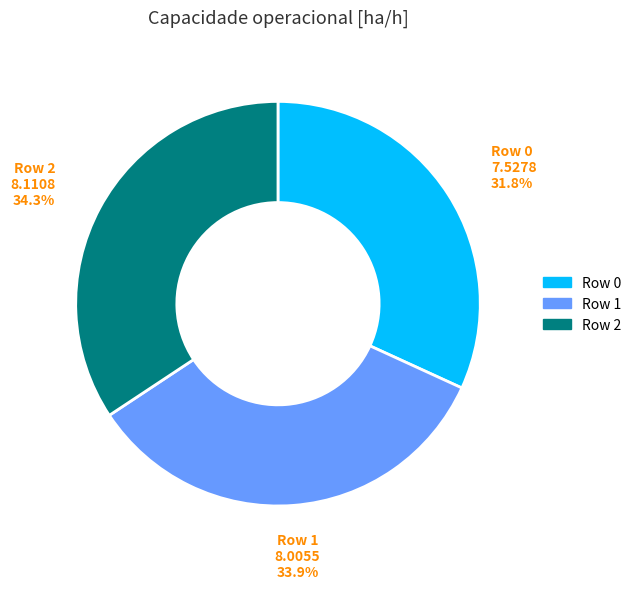

Is there any slice that represents more than half of the pie?

No